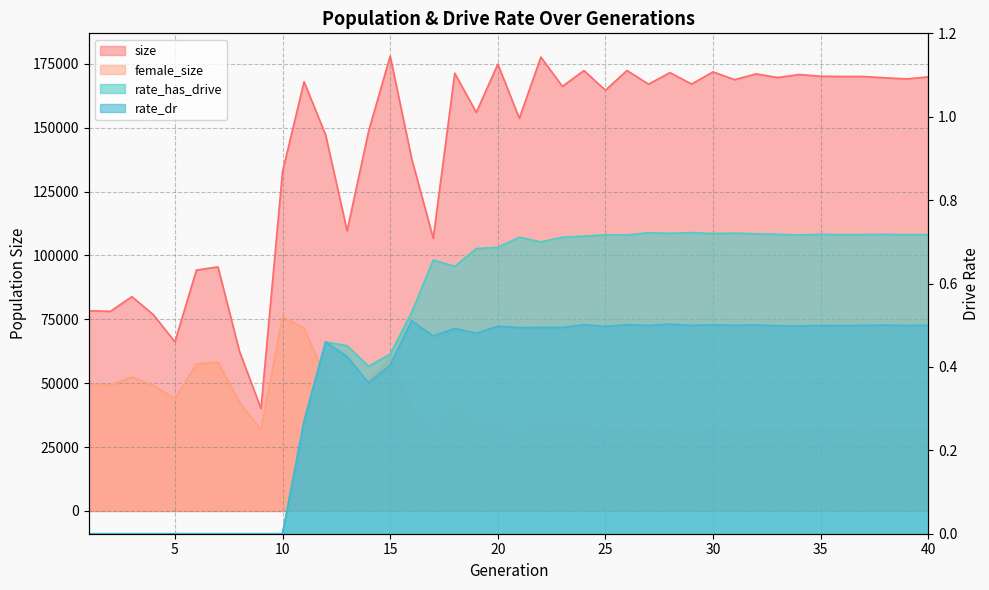

At which category is the sum across all series the highest?

11